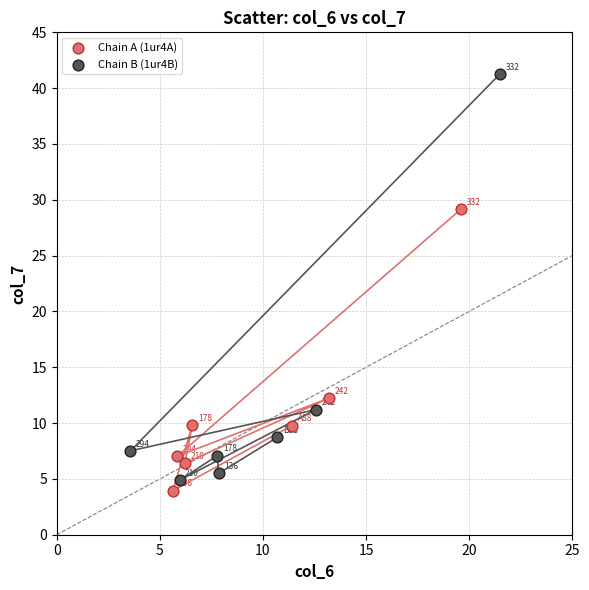

Which series reaches the minimum Y coordinate?

Chain A (1ur4A)